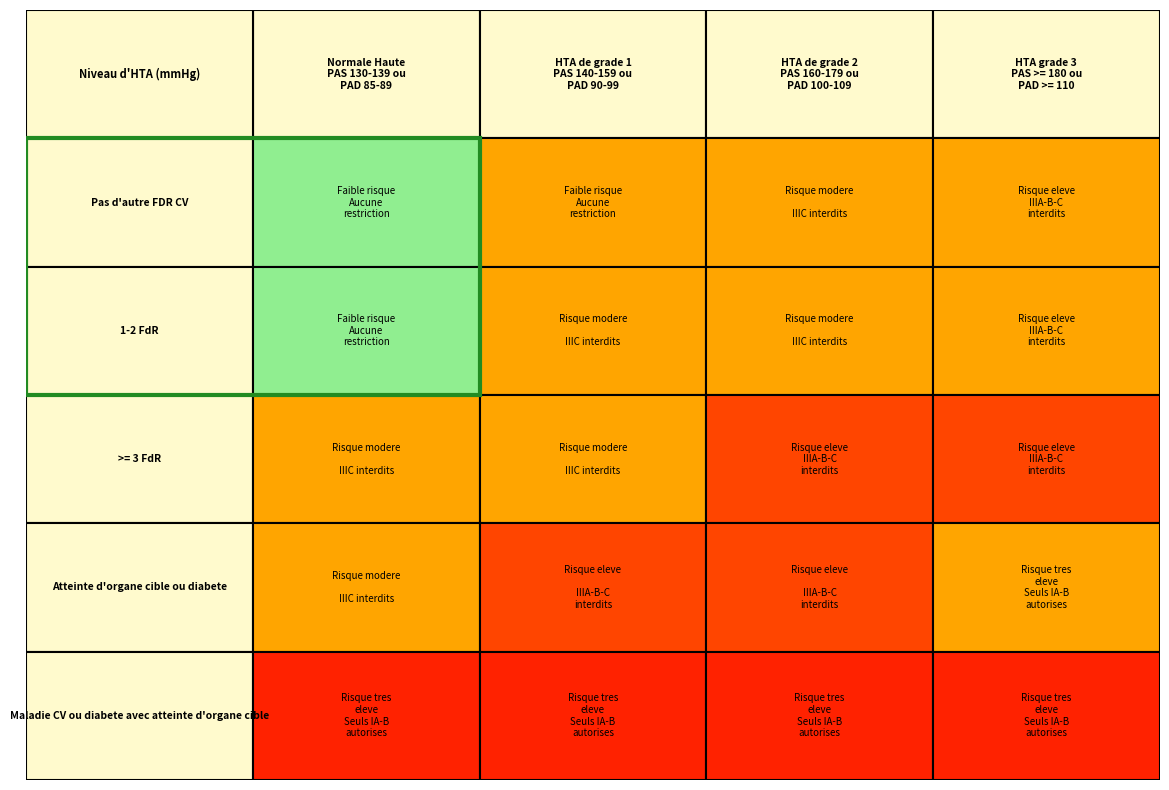

The value of 7 at 2 is 3. True or false?

False